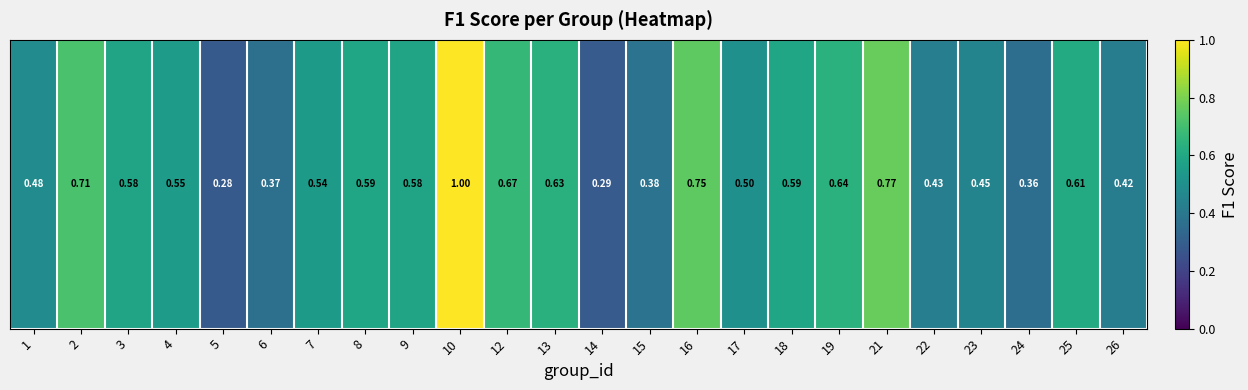

Which label corresponds to the smallest value in the chart?

5